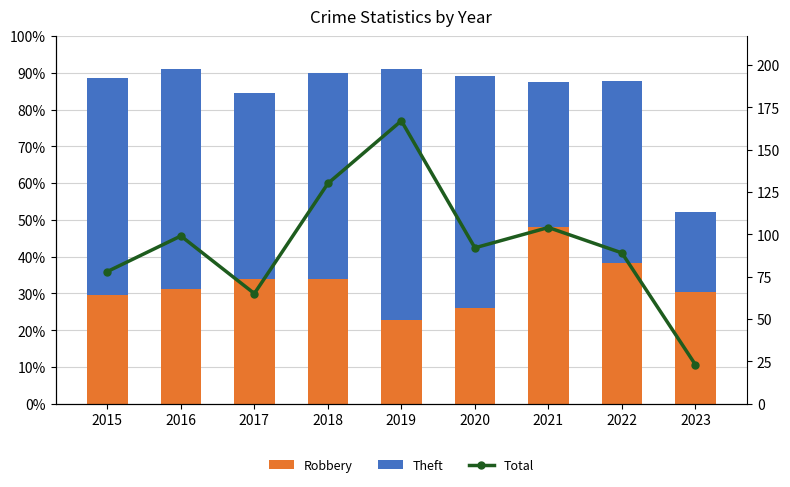

Which series changed the most between 2017 and 2018?

Total